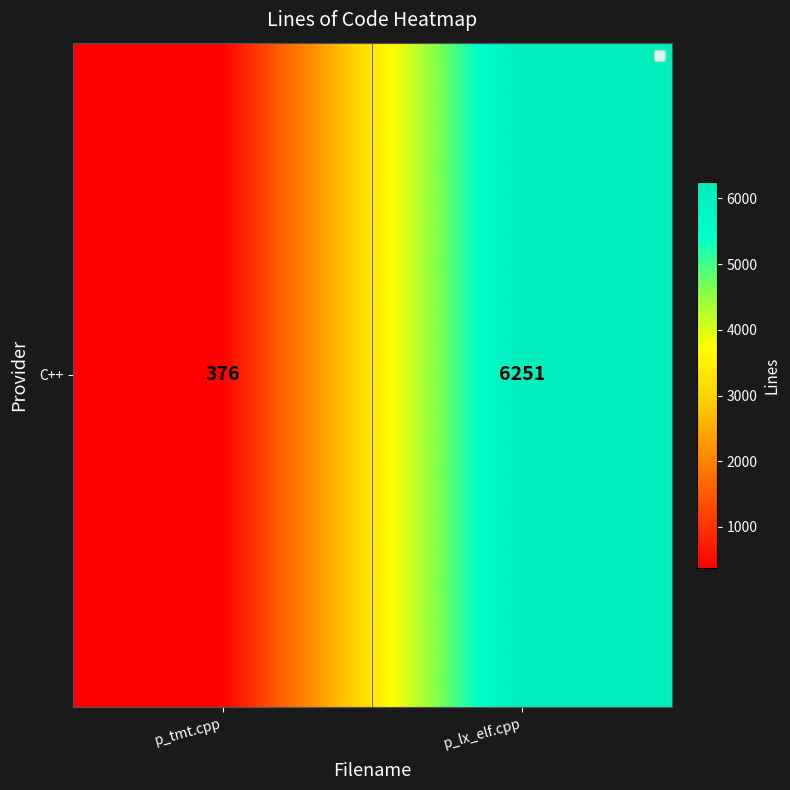

Read the value at p_lx_elf.cpp, to the nearest 100.

6300